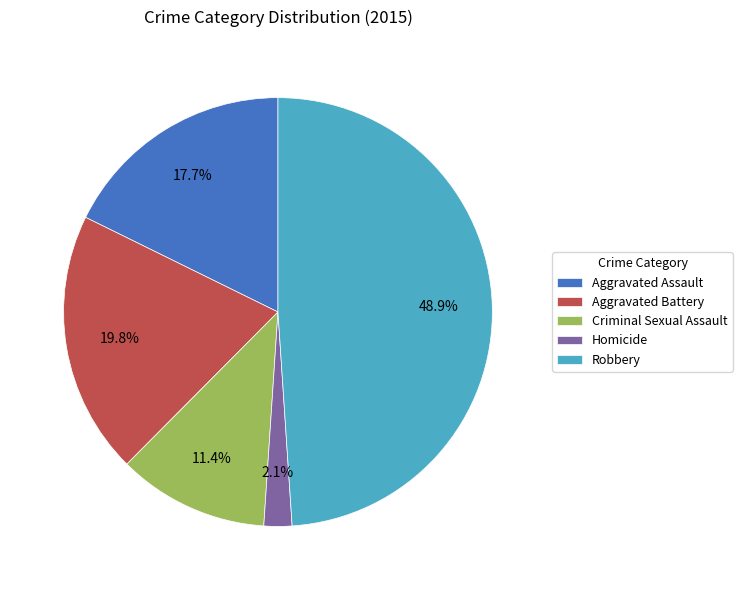

To the nearest percent, what portion does Aggravated Assault represent?

18%